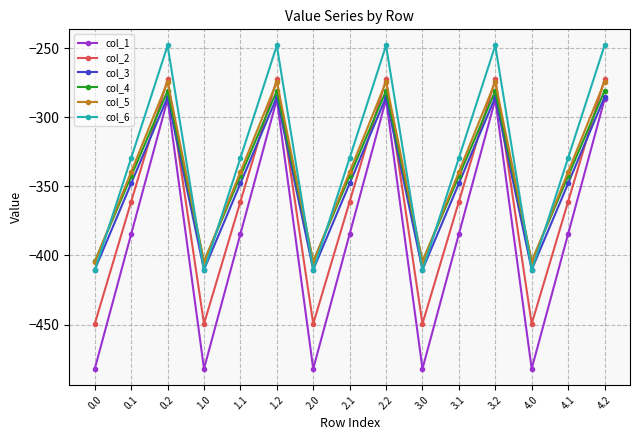

The value of col_2 at 4.0 is -449.5. True or false?

True